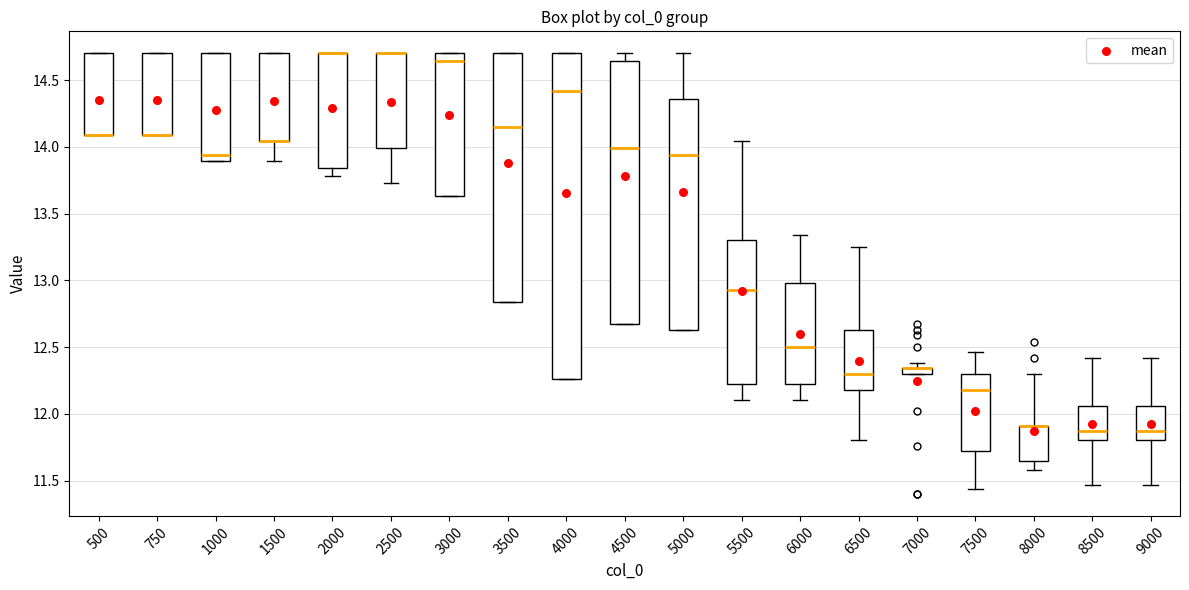

Comparing the boxes themselves (not the whiskers), which one is the tallest?

4000